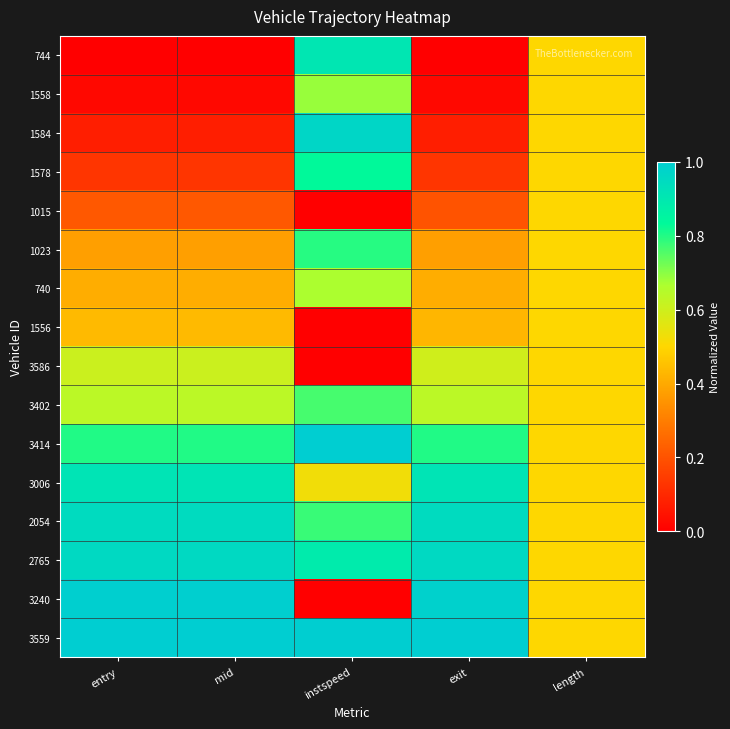

Reading right to left, extract all data points from this chart.

744: length=0.5	exit=0.0	instspeed=0.9	mid=0.0	entry=0.0
1558: length=0.5	exit=0.0	instspeed=0.7	mid=0.0	entry=0.0
1584: length=0.5	exit=0.1	instspeed=1.0	mid=0.1	entry=0.1
1578: length=0.5	exit=0.1	instspeed=0.8	mid=0.1	entry=0.1
1015: length=0.5	exit=0.2	instspeed=0.0	mid=0.2	entry=0.2
1023: length=0.5	exit=0.4	instspeed=0.8	mid=0.4	entry=0.4
740: length=0.5	exit=0.4	instspeed=0.7	mid=0.4	entry=0.4
1556: length=0.5	exit=0.4	instspeed=0.0	mid=0.4	entry=0.4
3586: length=0.5	exit=0.6	instspeed=0.0	mid=0.6	entry=0.6
3402: length=0.5	exit=0.6	instspeed=0.8	mid=0.6	entry=0.6
3414: length=0.5	exit=0.8	instspeed=1.0	mid=0.8	entry=0.8
3006: length=0.5	exit=0.9	instspeed=0.5	mid=0.9	entry=0.9
2054: length=0.5	exit=0.9	instspeed=0.8	mid=0.9	entry=0.9
2765: length=0.5	exit=1.0	instspeed=0.9	mid=1.0	entry=1.0
3240: length=0.5	exit=1.0	instspeed=0.0	mid=1.0	entry=1.0
3559: length=0.5	exit=1.0	instspeed=1.0	mid=1.0	entry=1.0